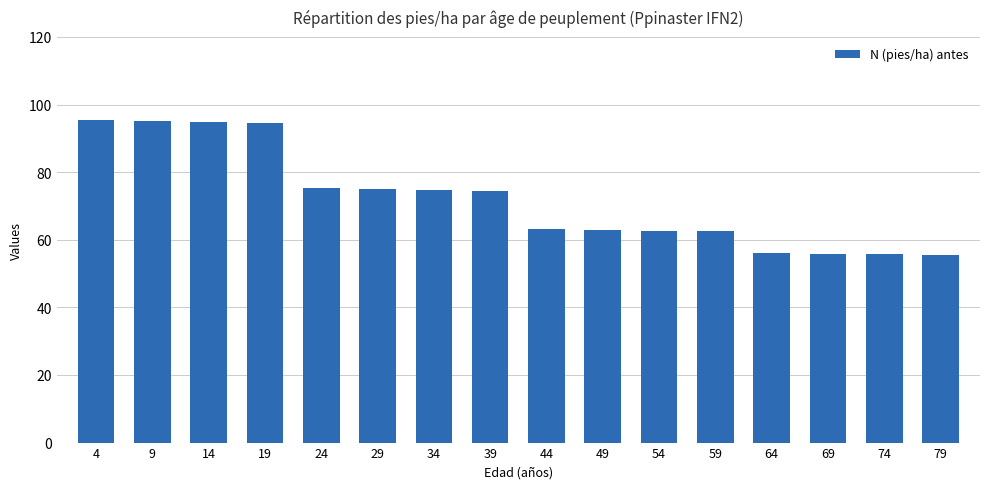

What is the maximum value shown in the chart?

95.5